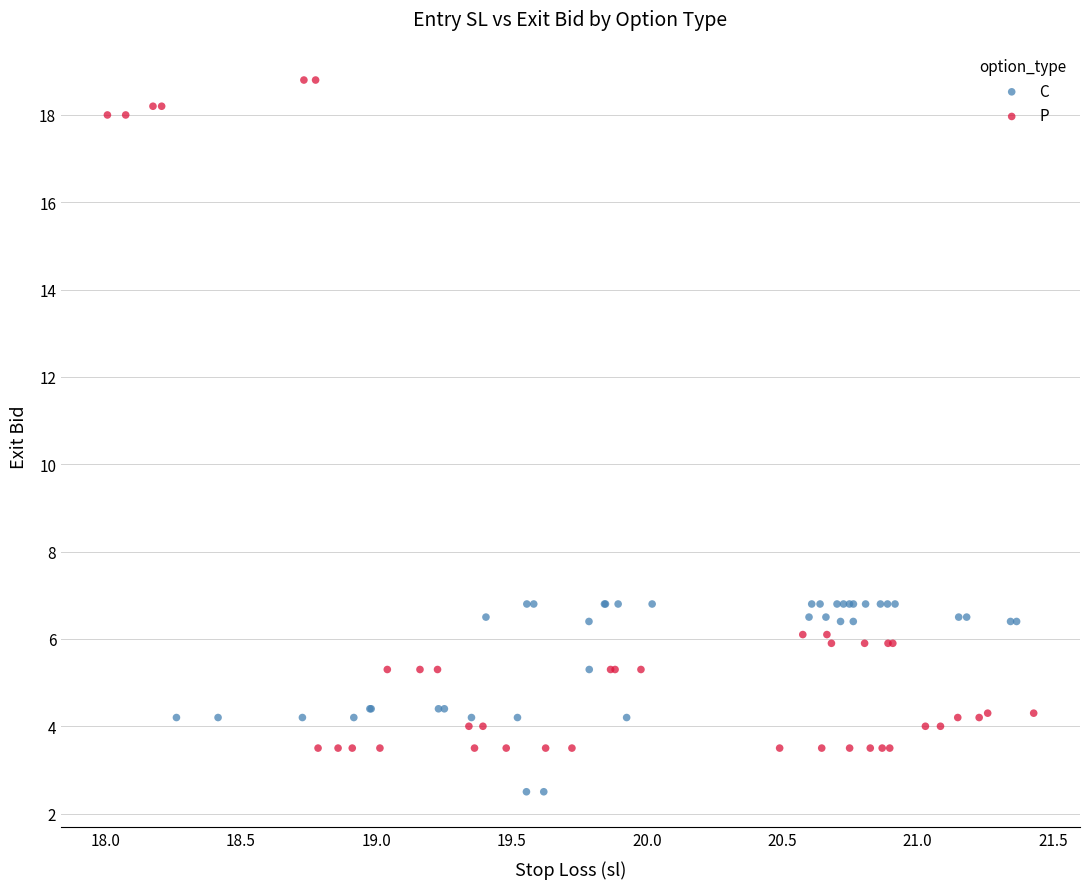

Which series reaches the maximum Y coordinate?

P